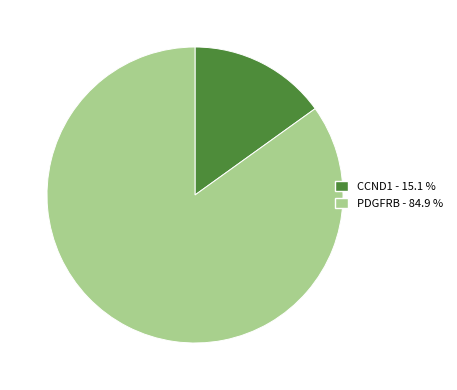

Which has a higher value, PDGFRB - 84.9 % or CCND1 - 15.1 %?

PDGFRB - 84.9 %